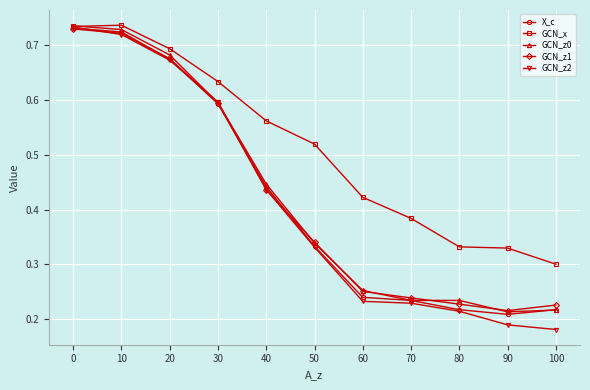

Count the GCN_x values in the range 0 to 1.

11